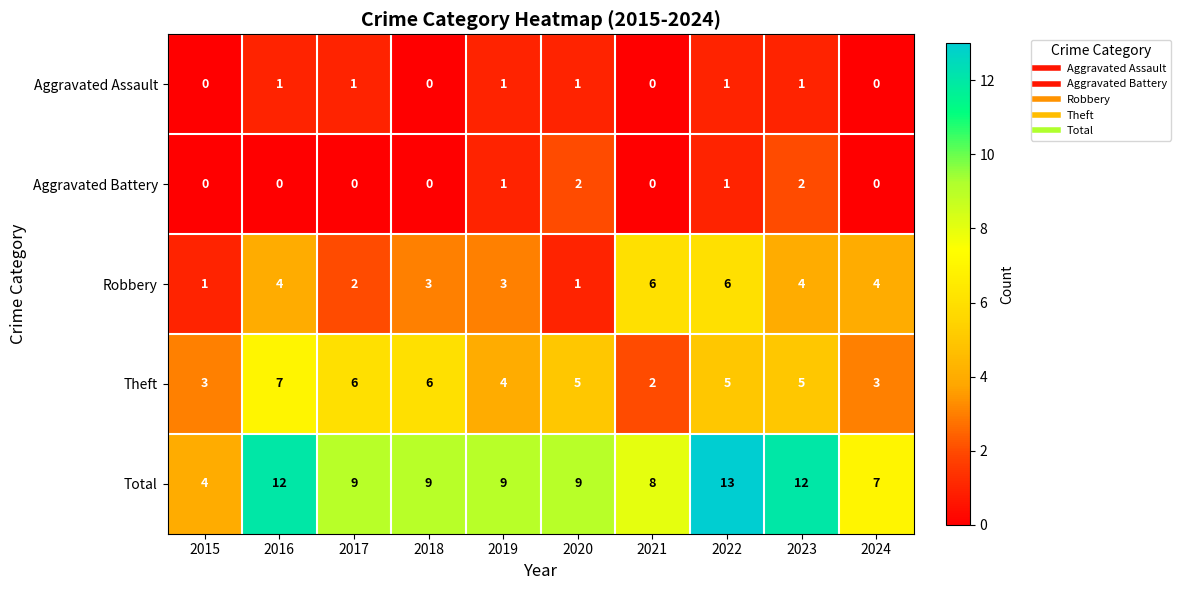

How many values in Aggravated Battery are above zero?

4